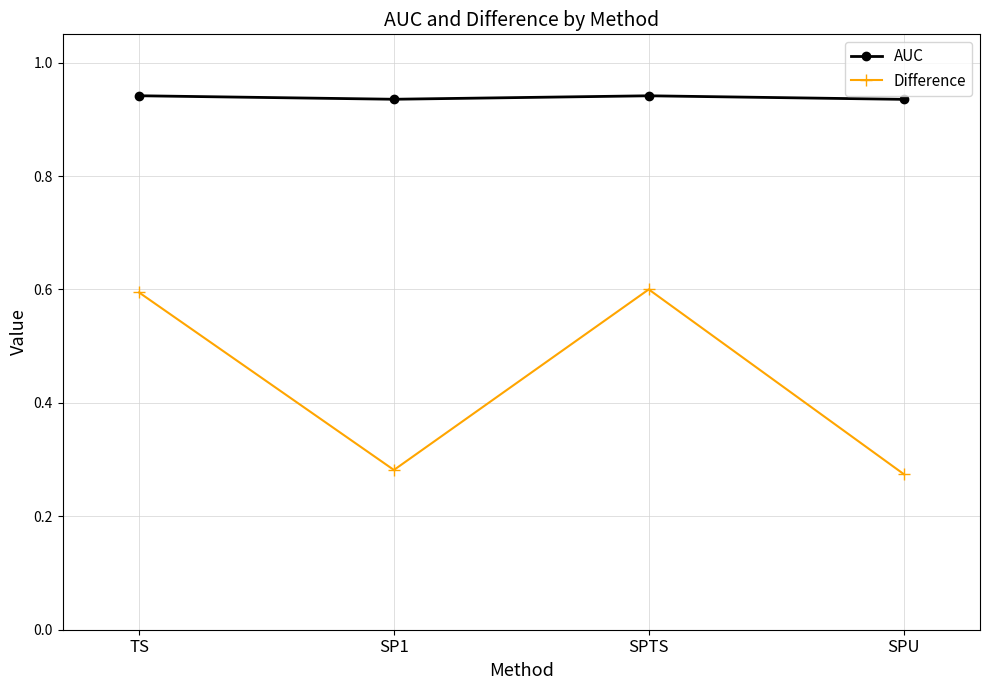

At SP1, list the series in order from largest to smallest.

AUC, Difference